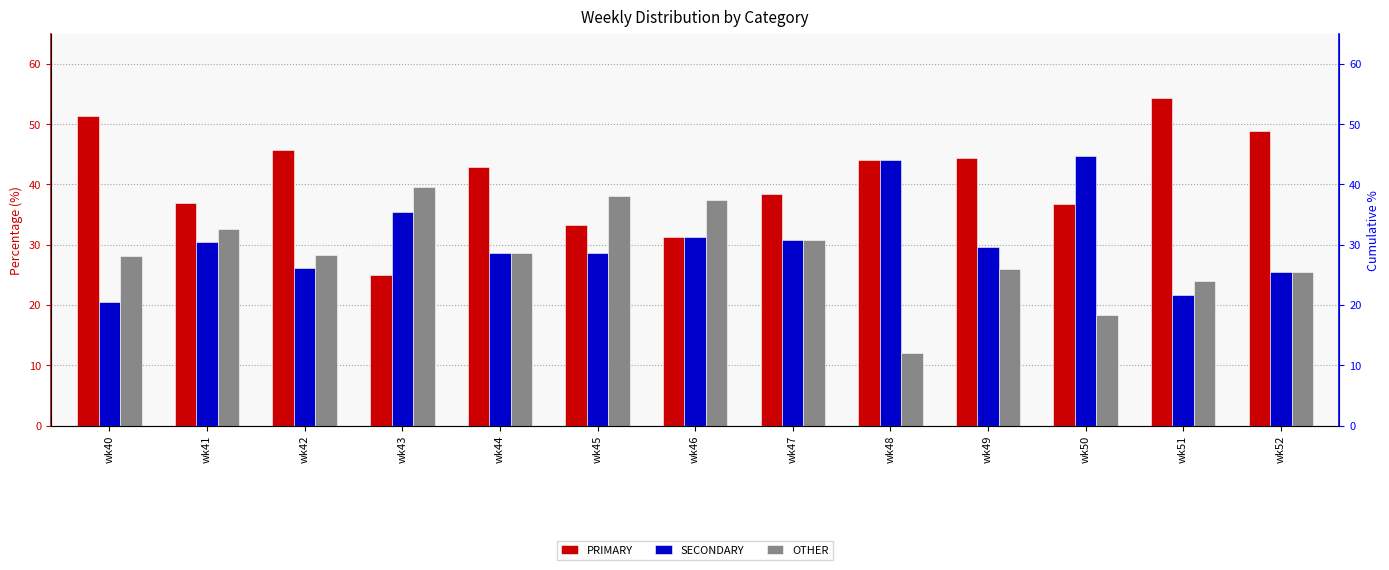

What is the sum of all OTHER values?

369.4